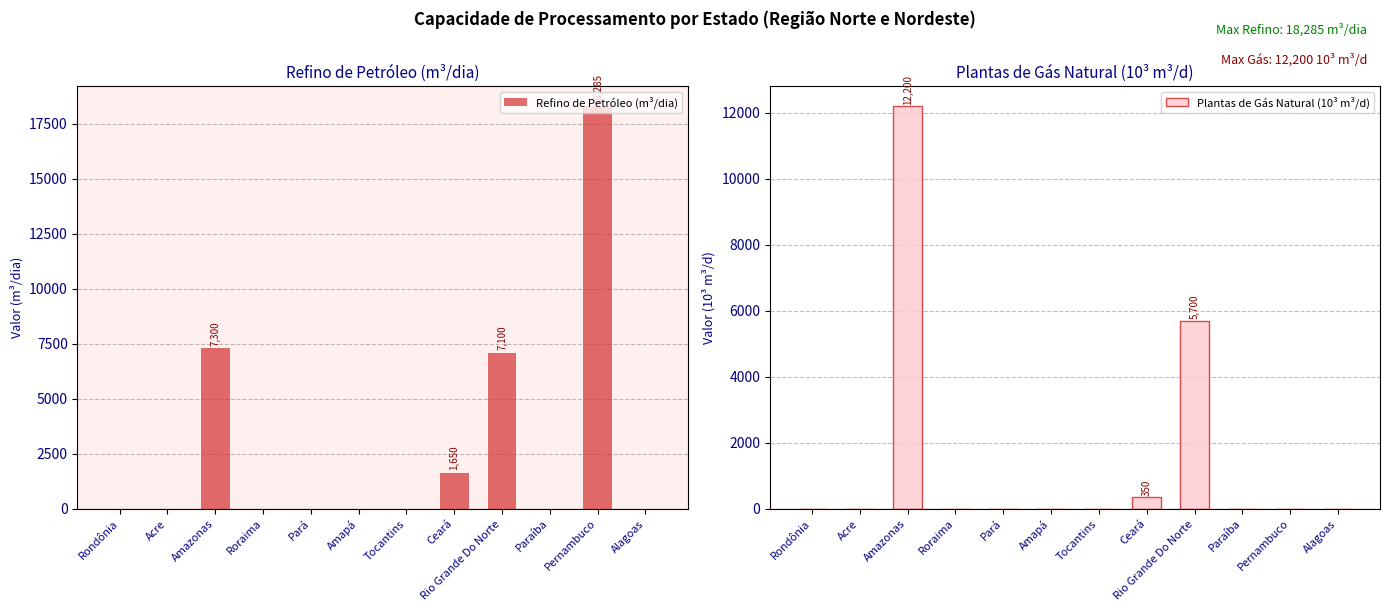

How many values in the Plantas de Gás Natural (10³ m³/d) series exceed 0?

3